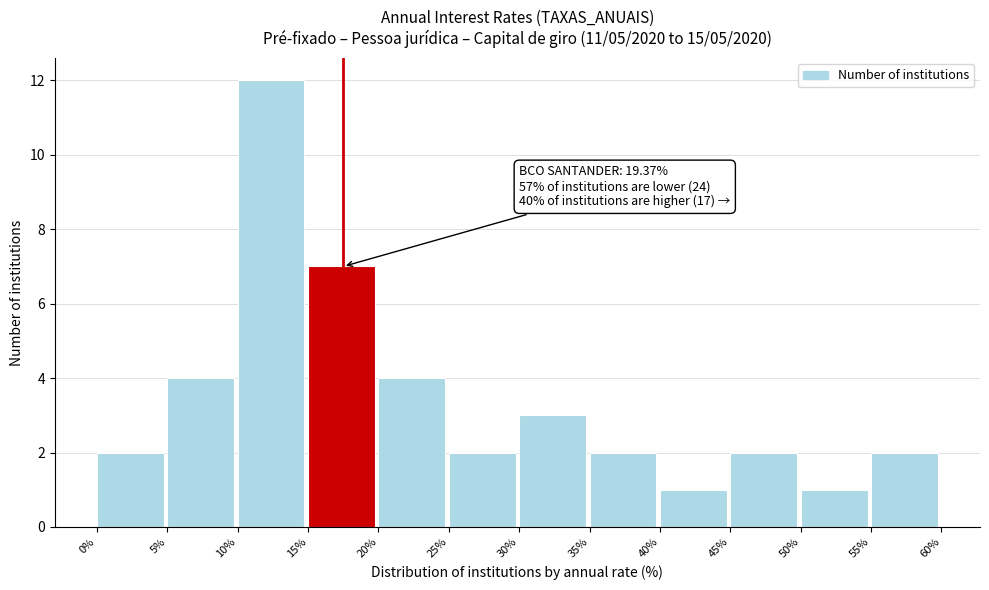

Which range on the x-axis has the tallest bar?

10% to 15%